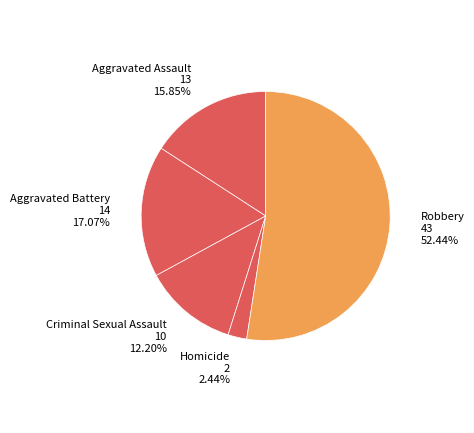

To the nearest percent, what is the average slice percentage?

20%